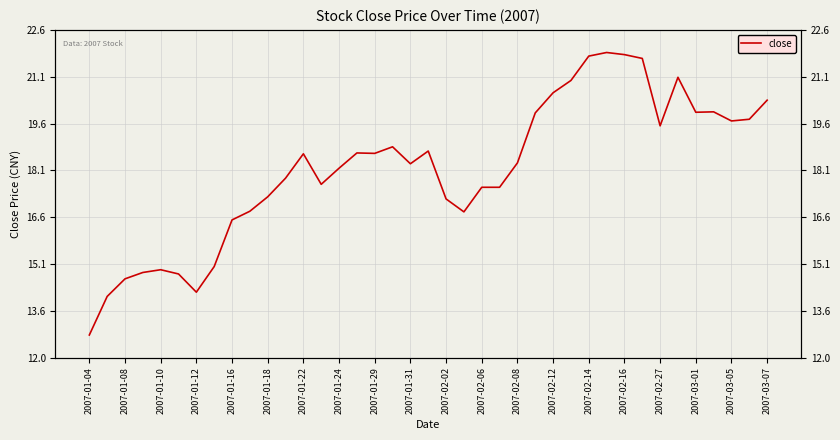

How many lines are shown in the chart?

1